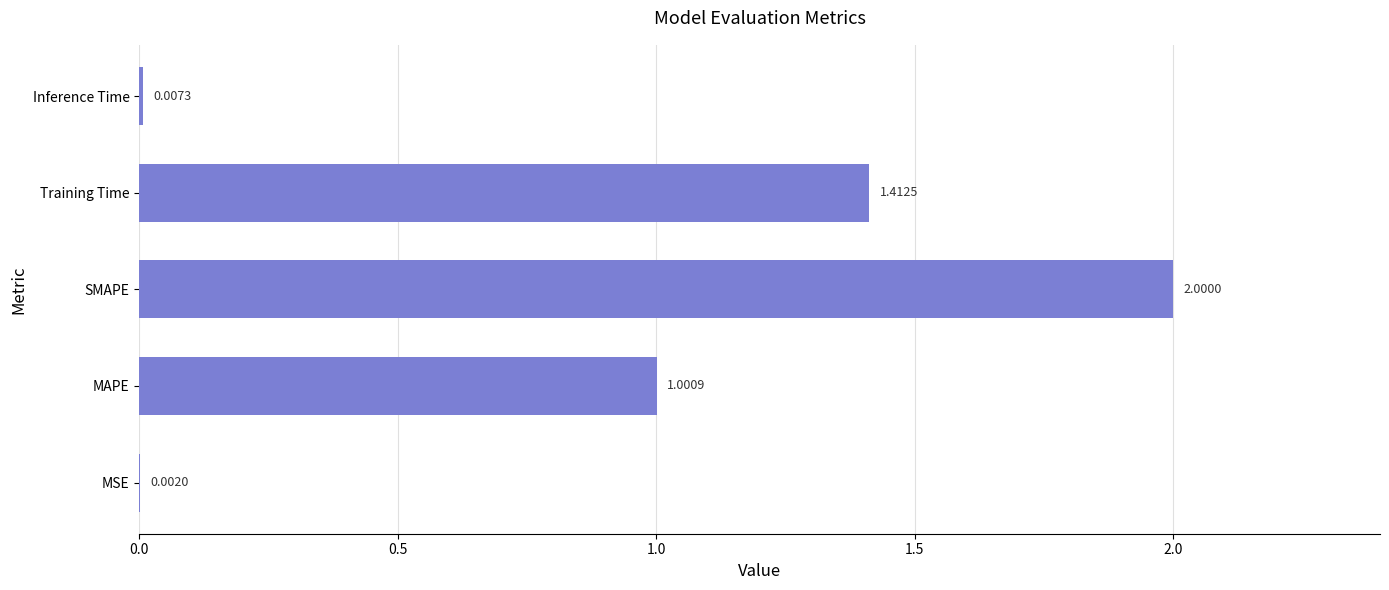

What is the sum of all values?

4.4